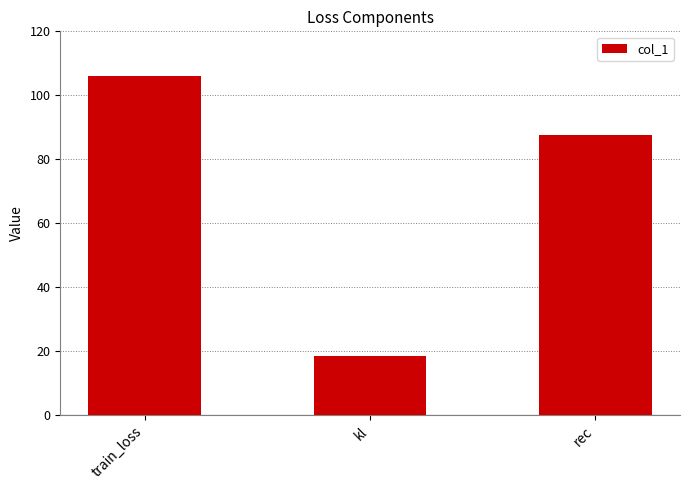

At which label does the data first exceed 87?

train_loss